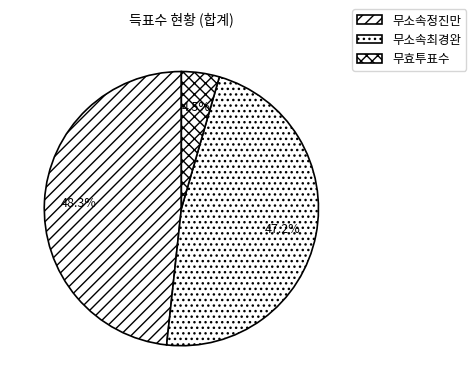

Between 무소속최경완 and 무소속정진만, which is larger?

무소속정진만